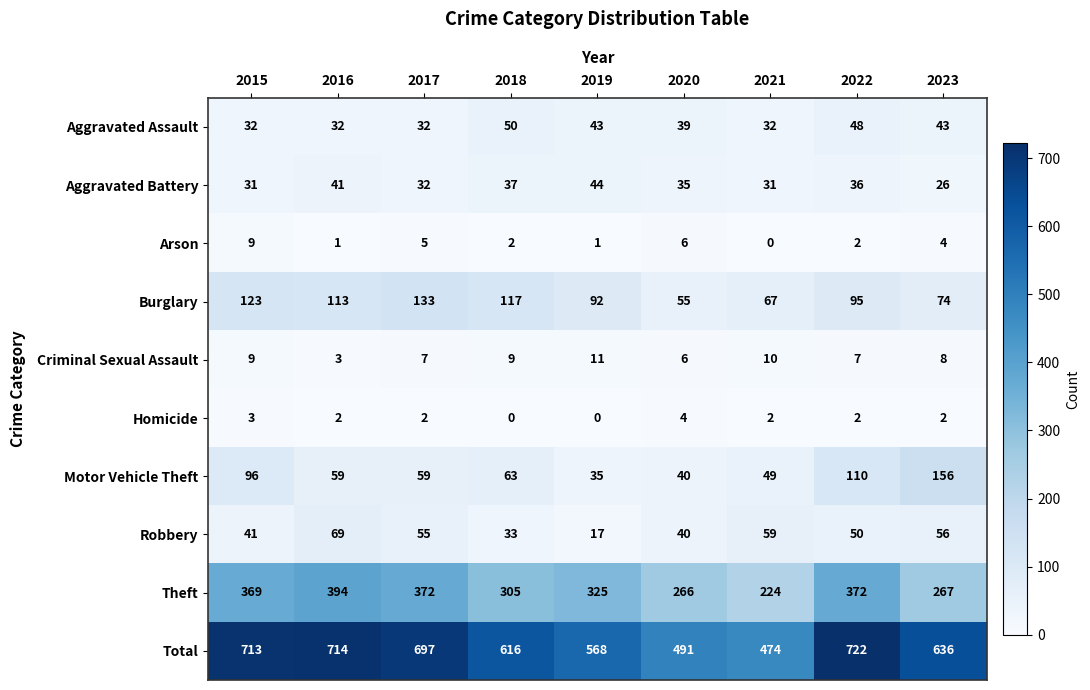

What is the sum of all Theft values?

2894